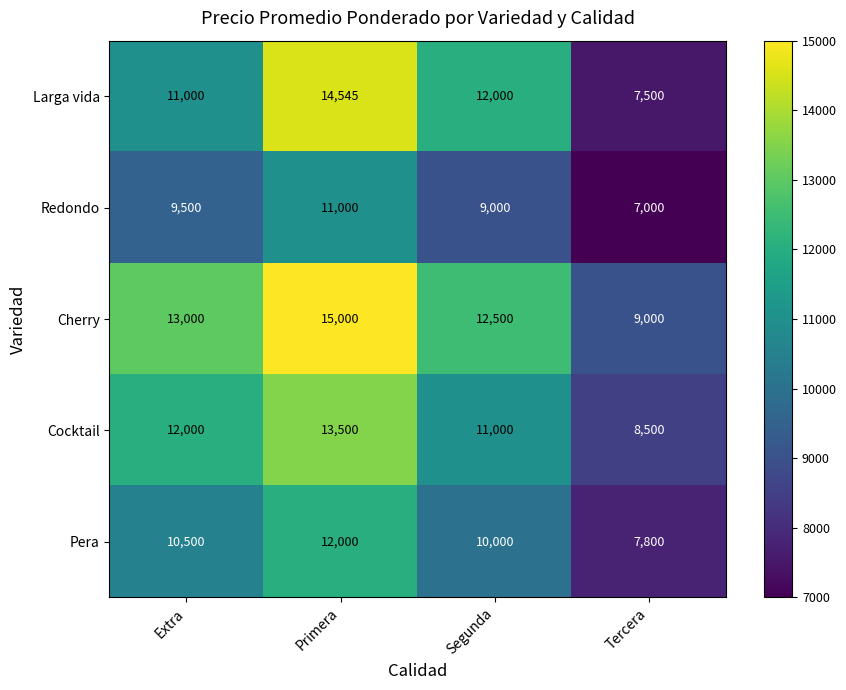

Rank the series at Segunda from lowest to highest value.

Redondo, Pera, Cocktail, Larga vida, Cherry